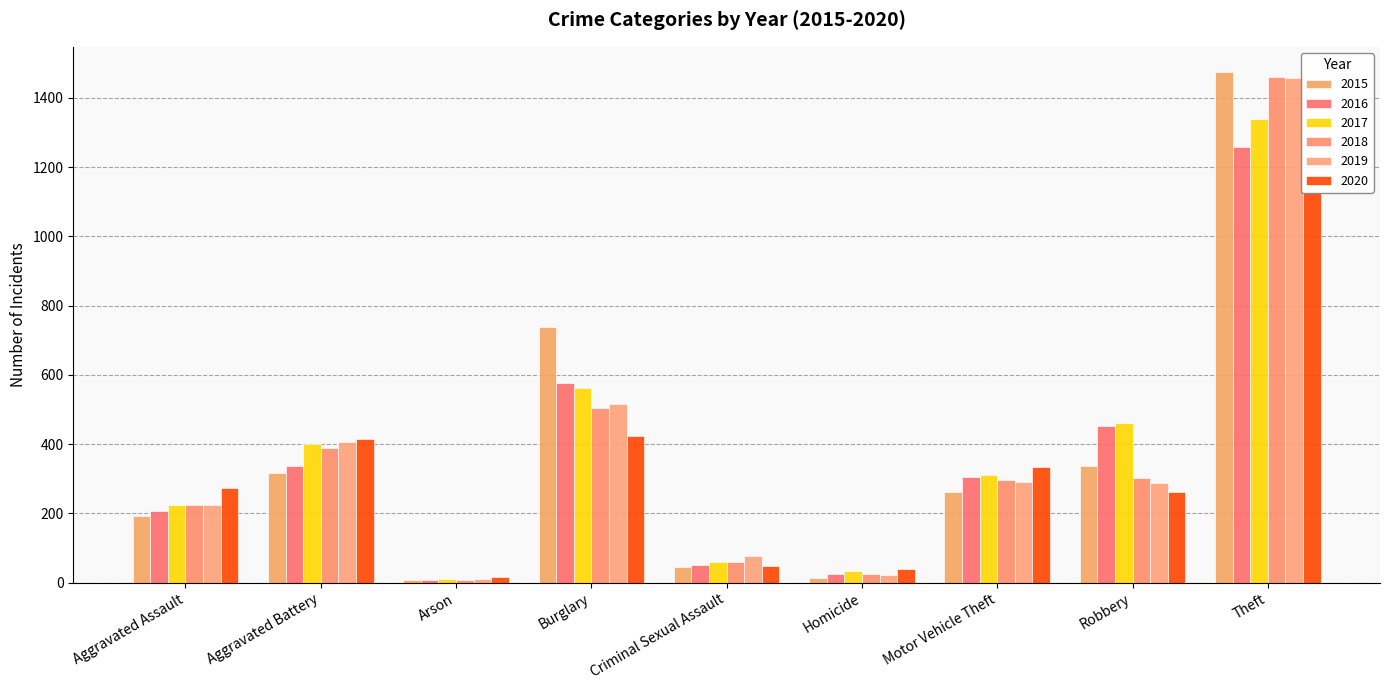

What is the spread (max minus min) of values at Robbery?

197